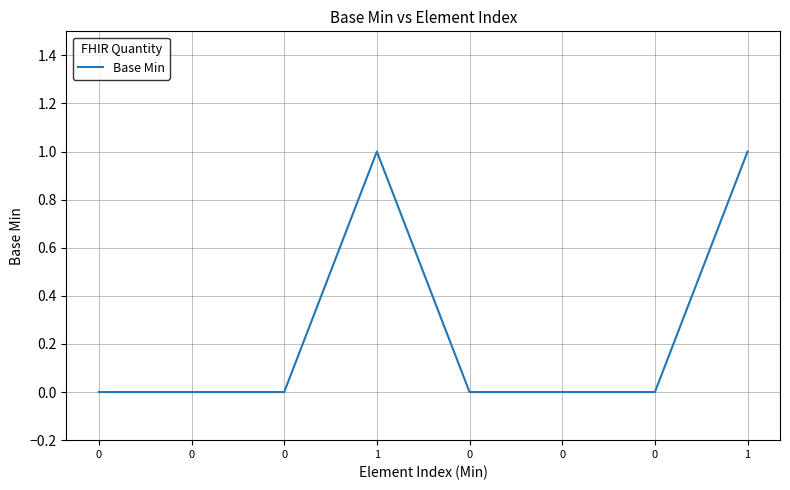

How many lines are shown in the chart?

1